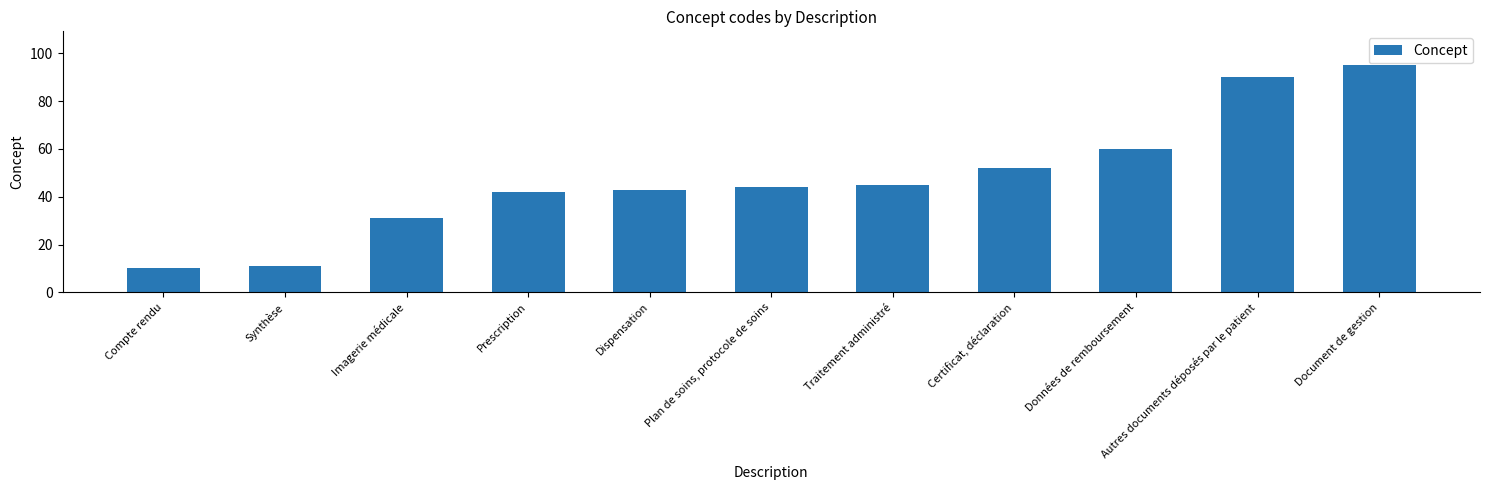

Reading left to right, what are all the values shown in this chart?

Compte rendu=10	Synthèse=11	Imagerie médicale=31	Prescription=42	Dispensation=43	Plan de soins, protocole de soins=44	Traitement administré=45	Certificat, déclaration=52	Données de remboursement=60	Autres documents déposés par le patient=90	Document de gestion=95